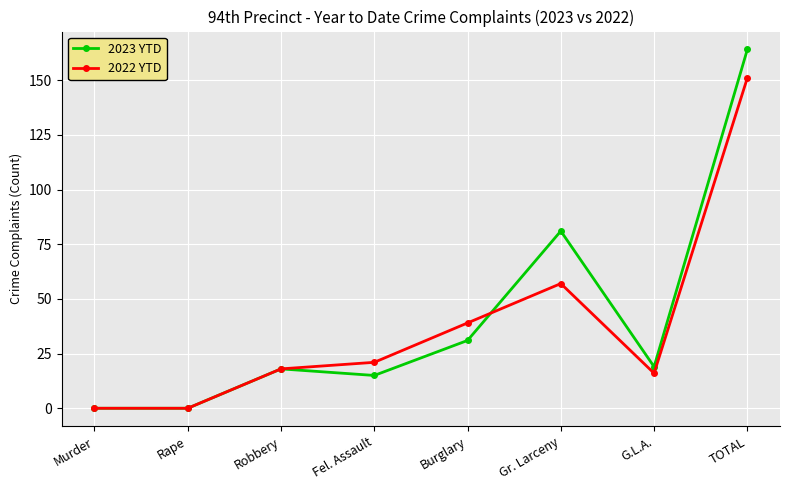

True or false: 2023 YTD and 2022 YTD intersect in this chart.

True